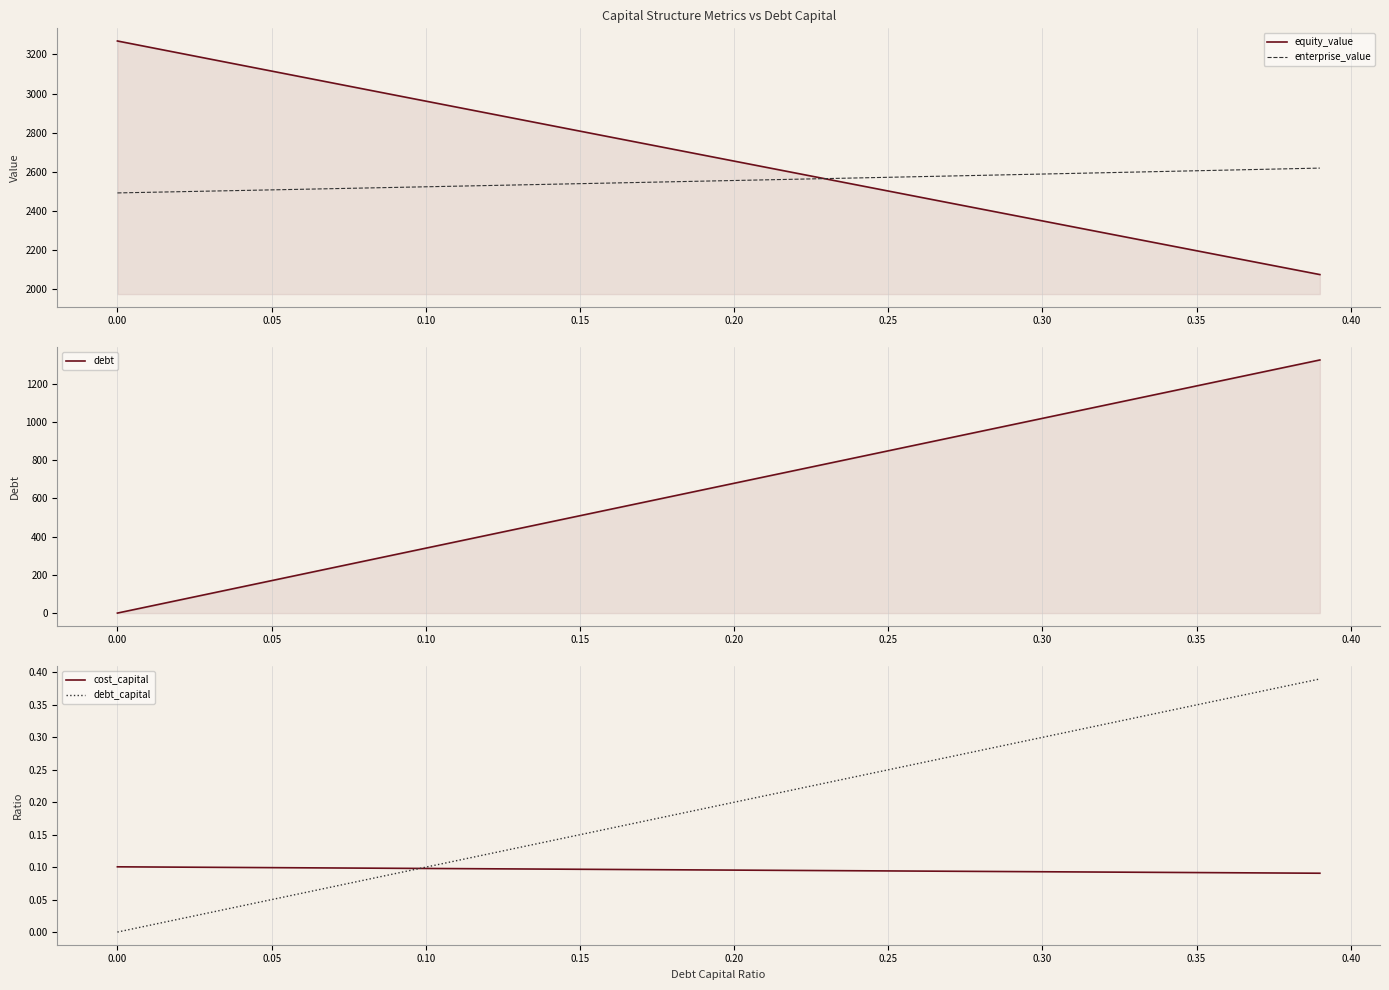

Which series has the largest range (max minus min)?

debt